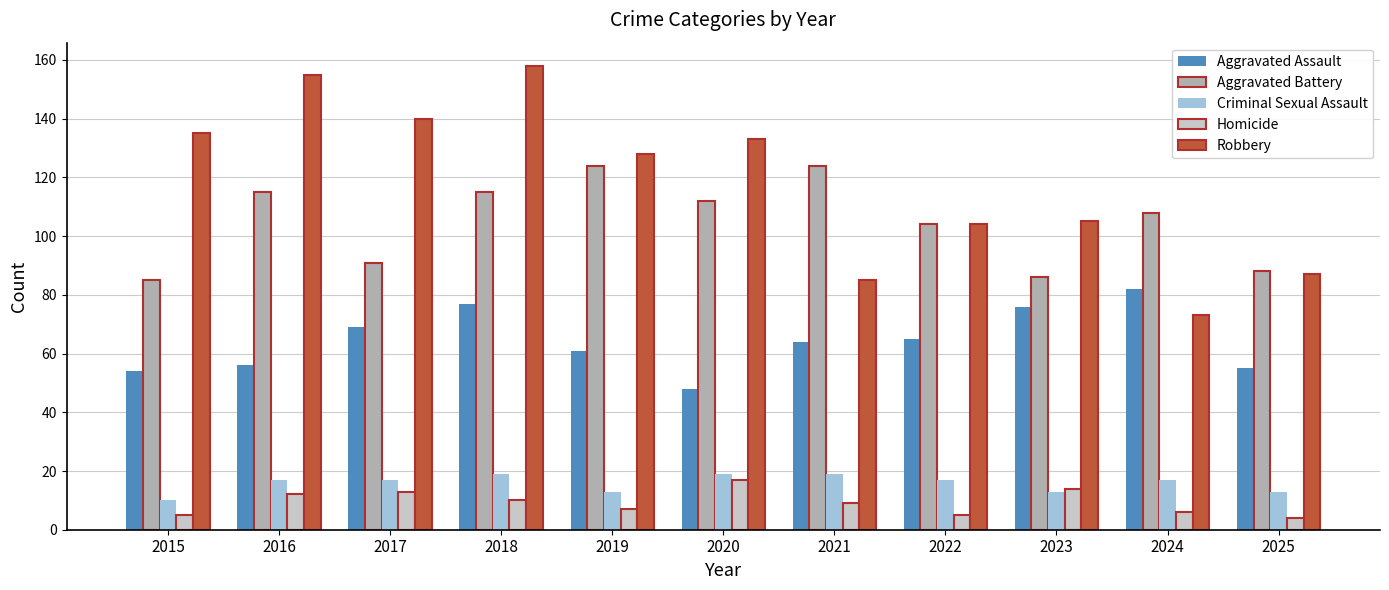

At which category is the sum across all series the highest?

2018